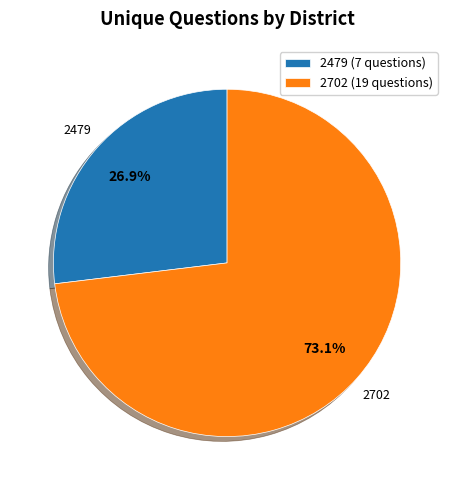

Does 2479 account for over 50% of the chart?

No